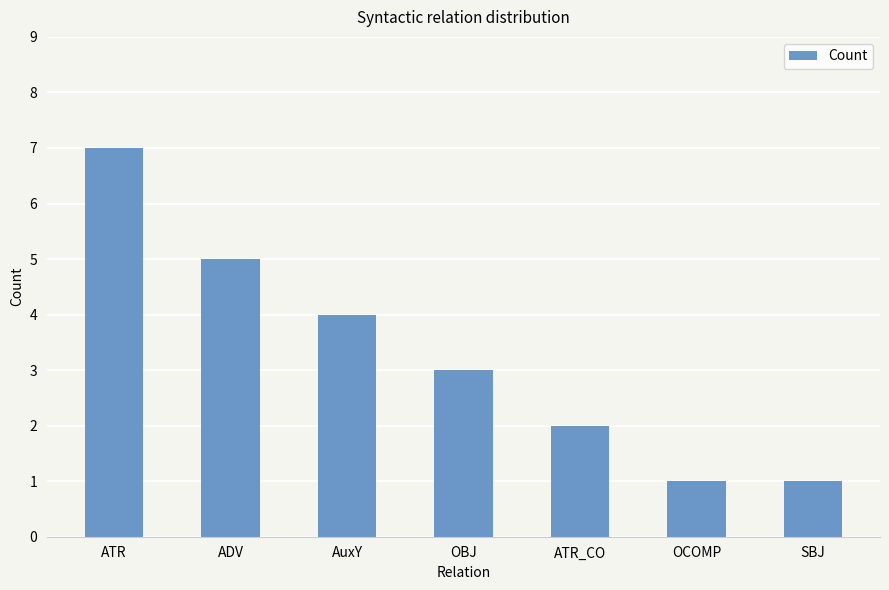

Does the chart contain stacked bars?

No